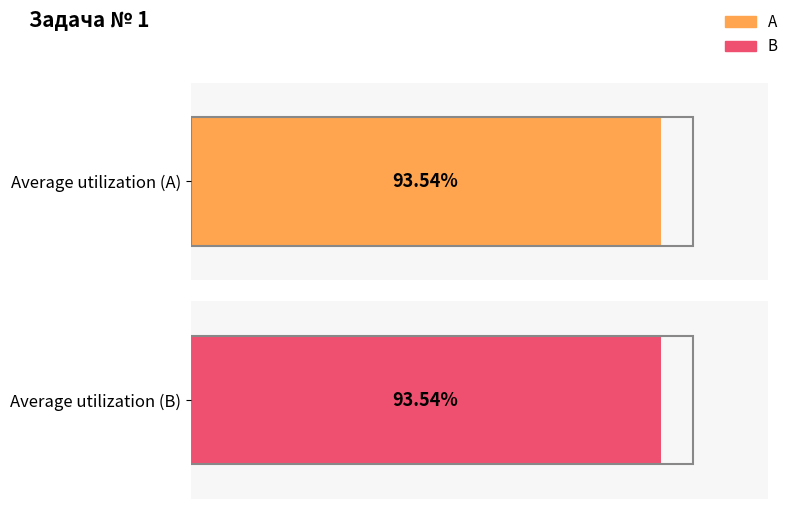

Which series has the largest total across all categories?

A